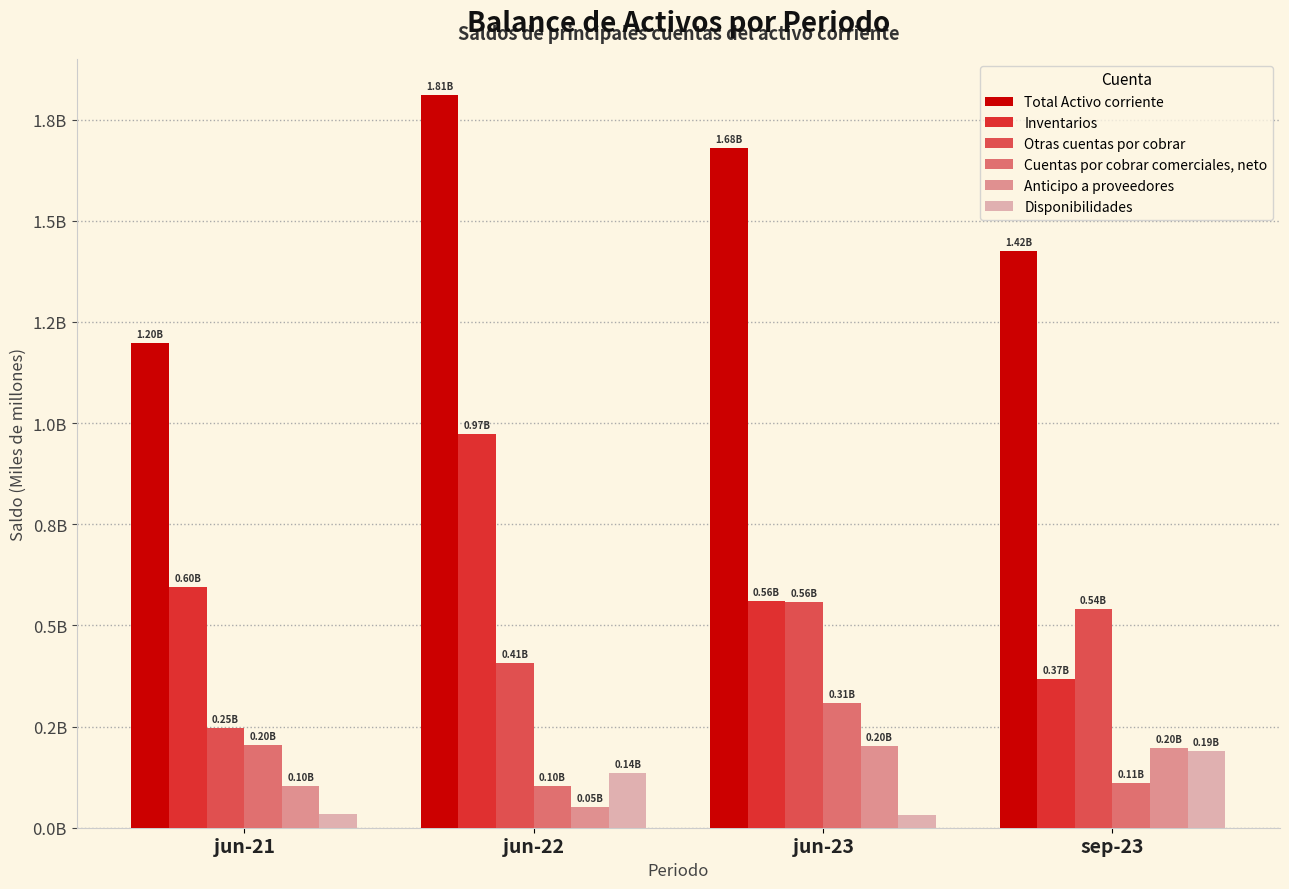

Which series has the largest total across all categories?

Total Activo corriente